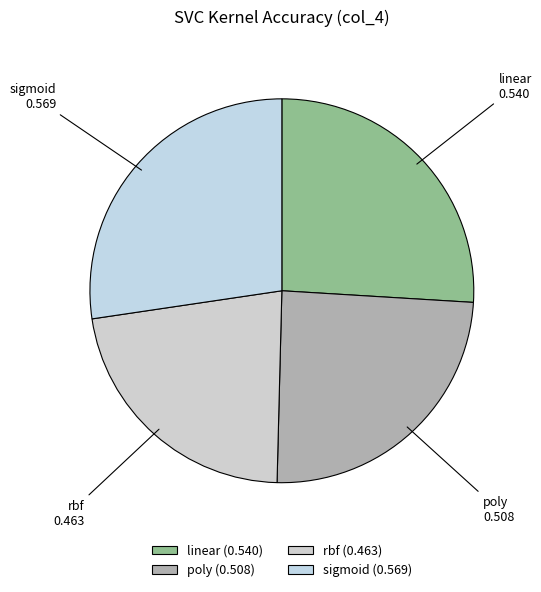

Between linear and rbf, which is larger?

linear